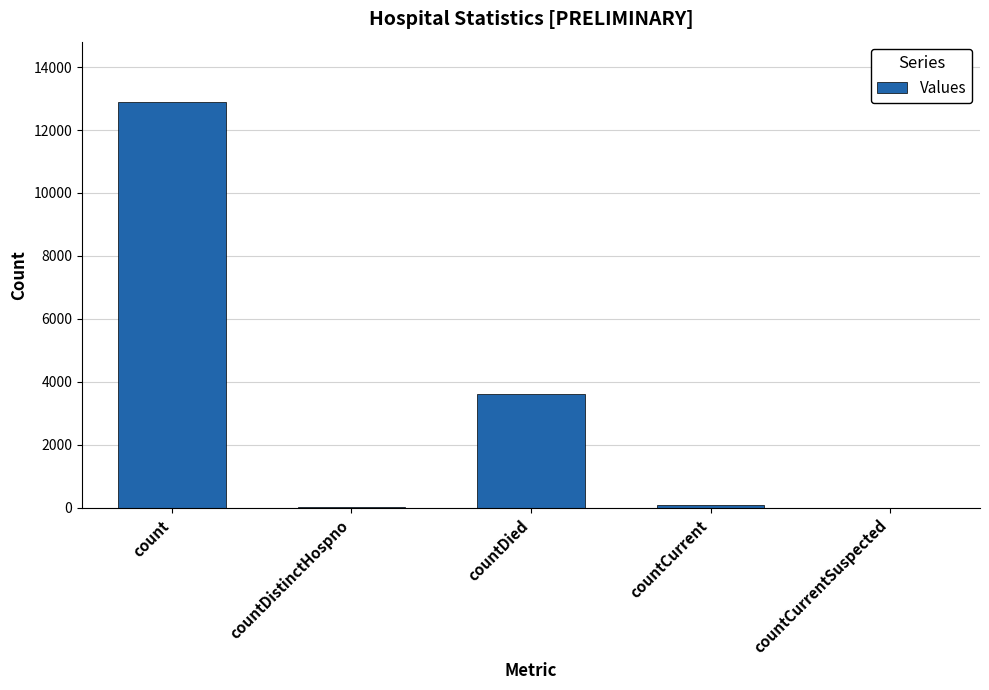

What value does the data have at countDistinctHospno?

41